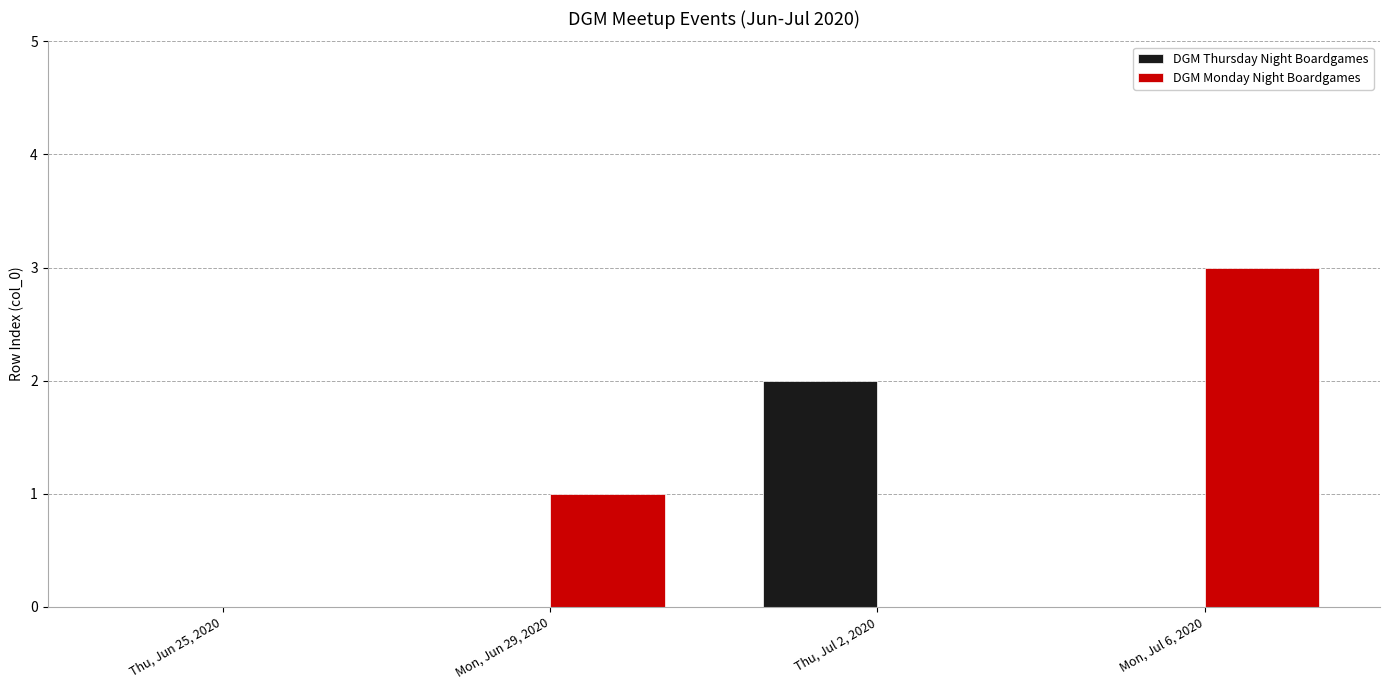

What is the maximum value for DGM Monday Night Boardgames?

3